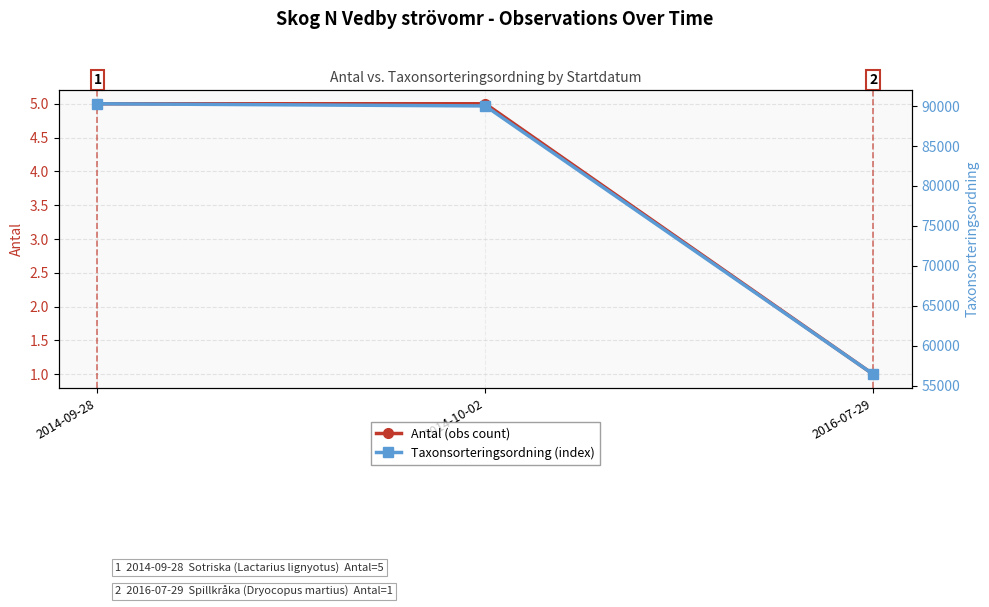

Rank the categories by Antal (obs count) value from lowest to highest.

2016-07-29, 2014-09-28, 2014-10-02